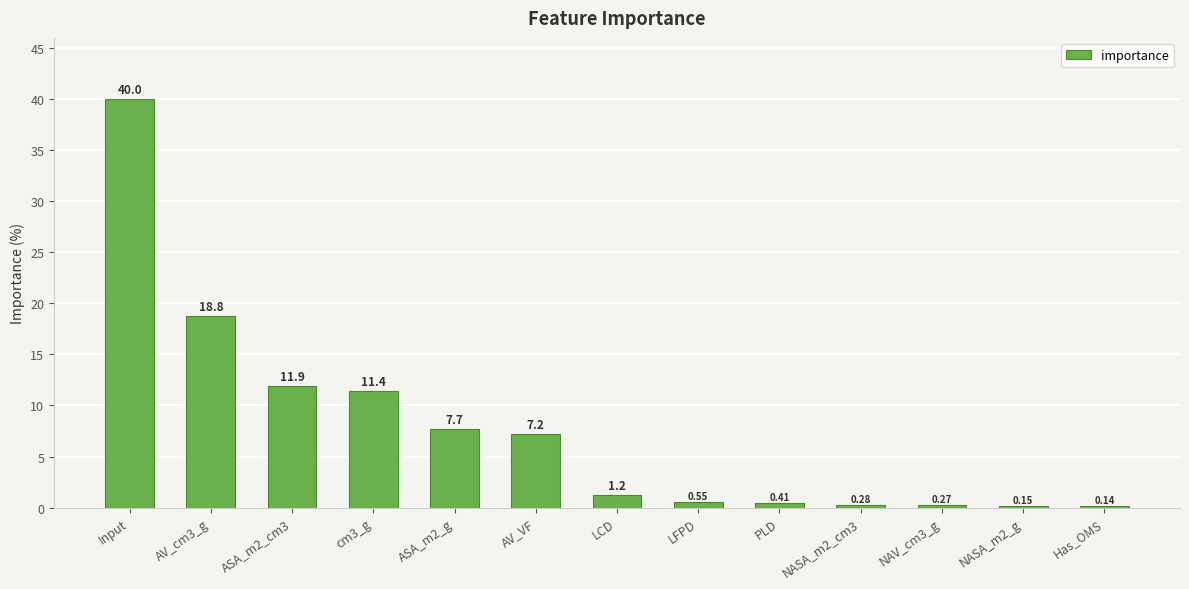

What is the sum of the values at Input and NAV_cm3_g?

40.3